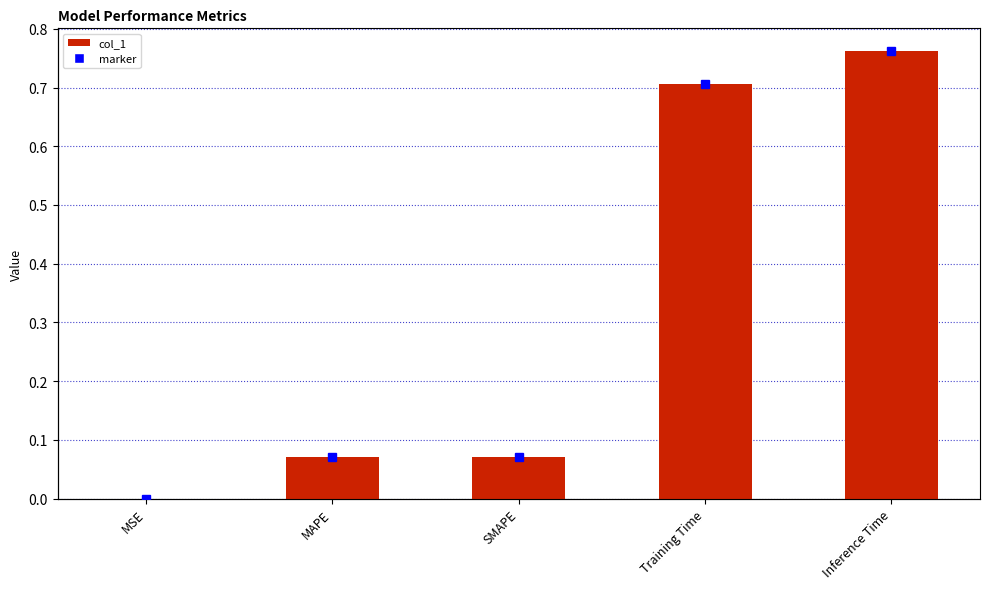

Reading right to left, extract all data points from this chart.

col_1: 0.8	0.7	0.1	0.1	0.0
marker: 0.8	0.7	0.1	0.1	0.0